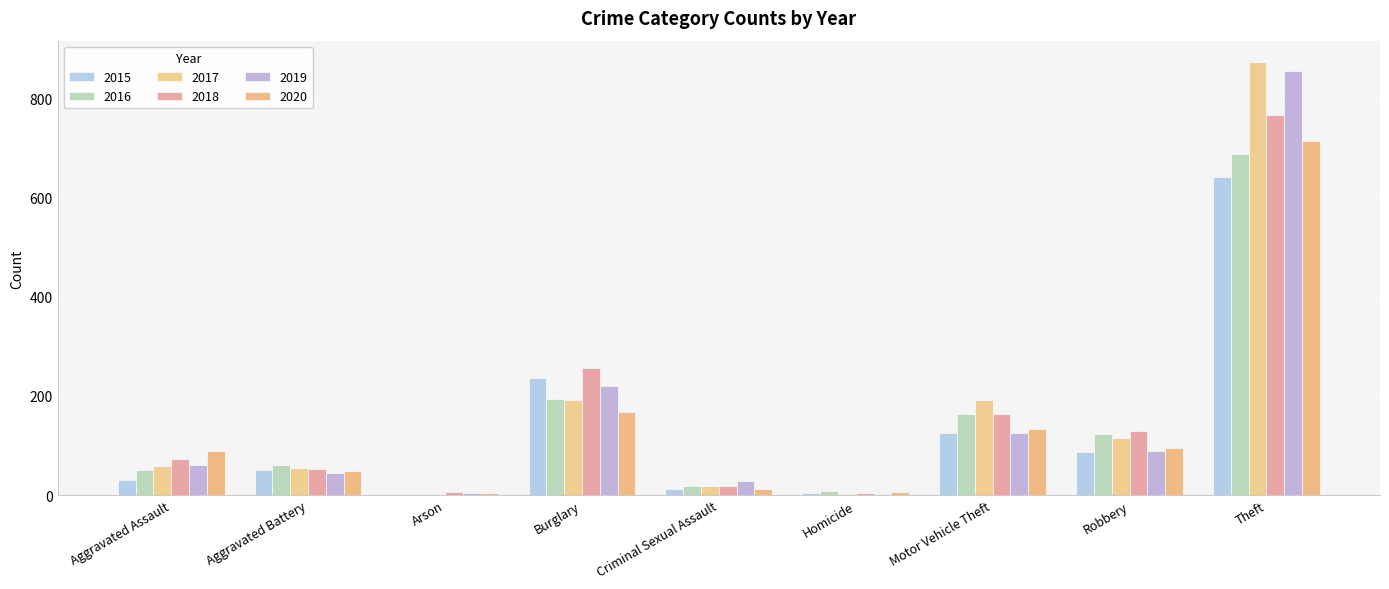

True or false: 2015 has a value of 50 at Aggravated Battery.

True